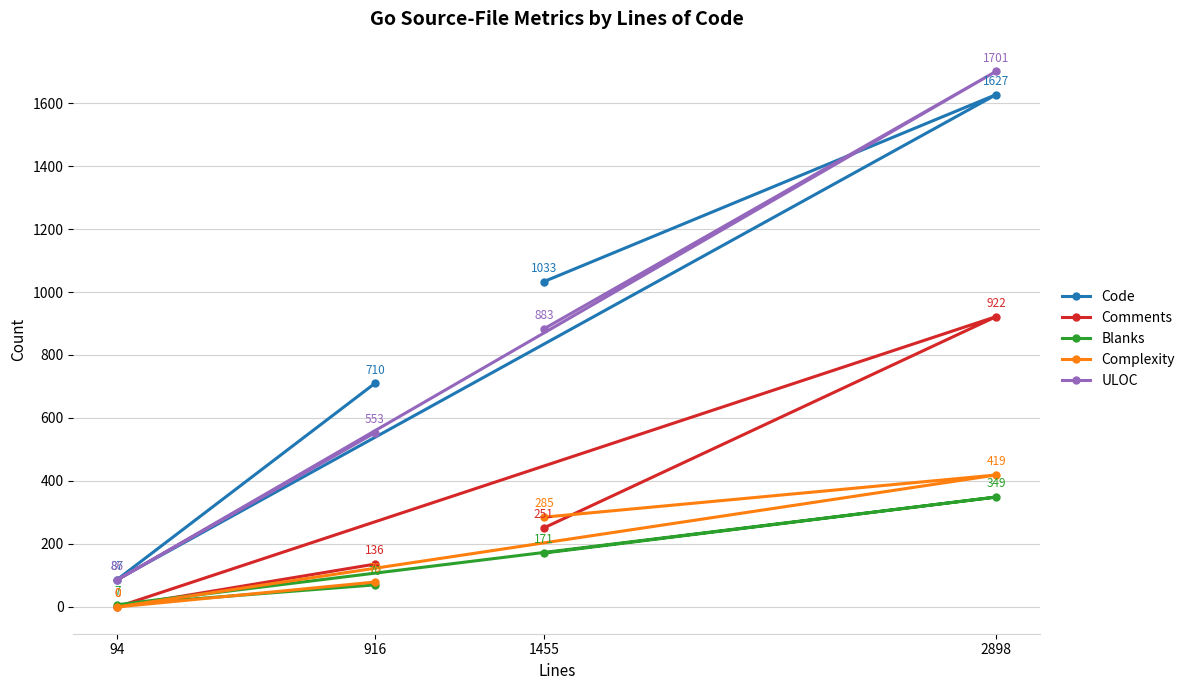

Is the value of Code at 94 greater than the value of Complexity at 94?

Yes